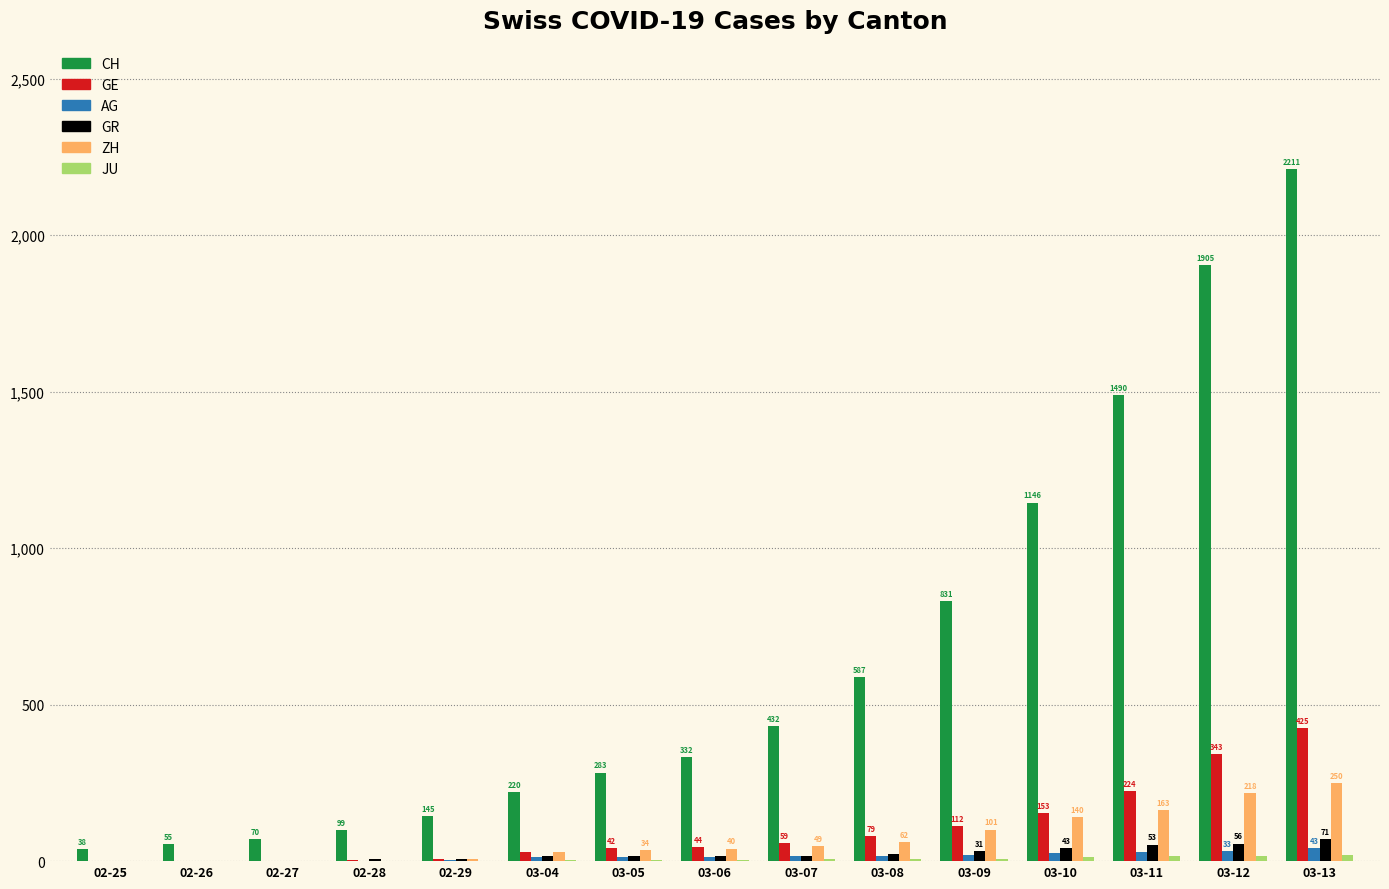

Is the value of GR at 03-13 greater than the value of CH at 03-04?

No